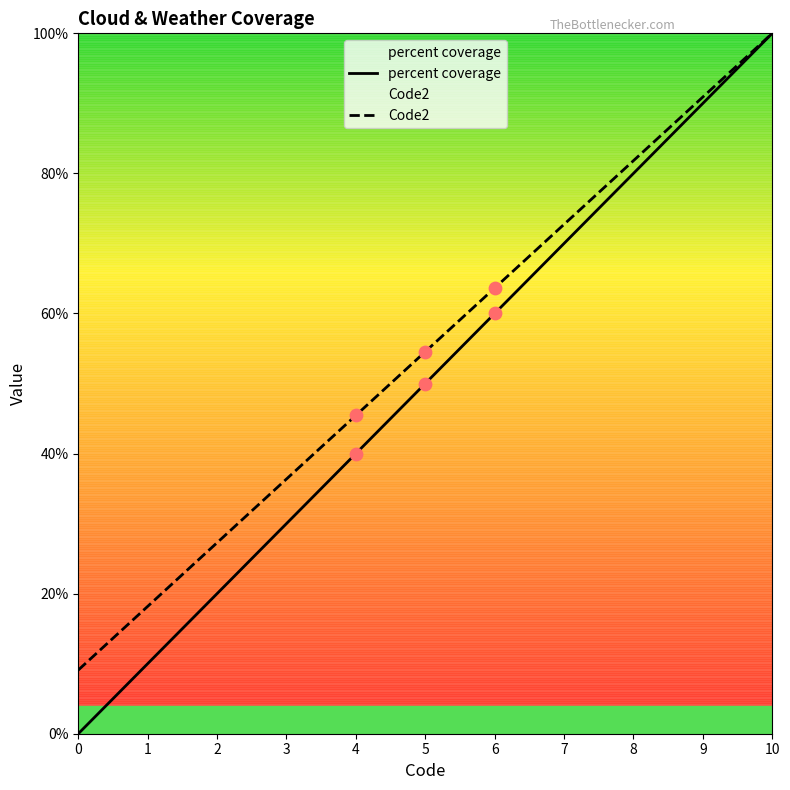

Which series contains the lowest Y value?

percent coverage